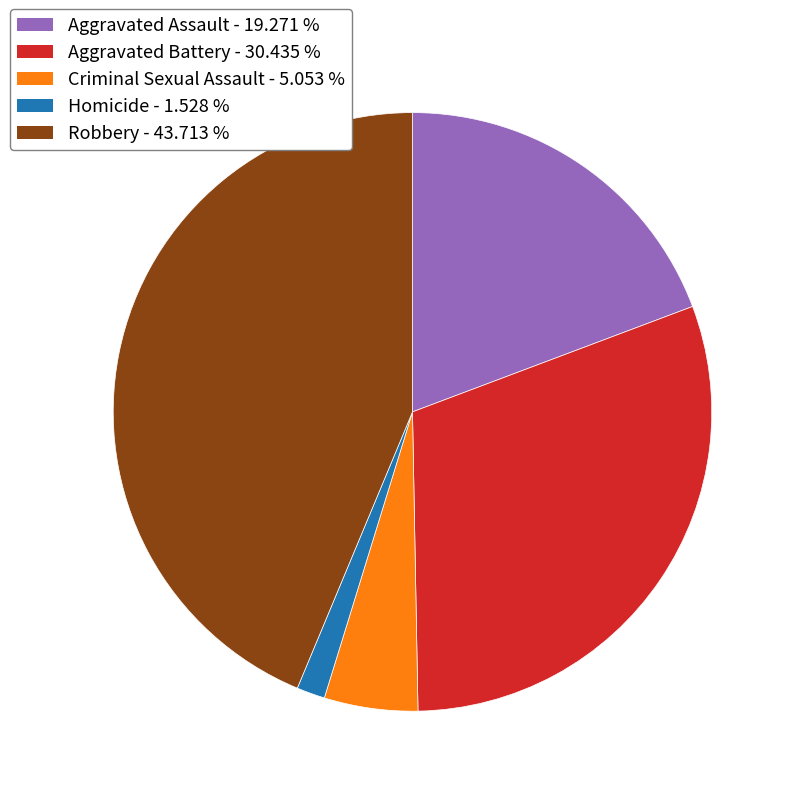

Rank the categories by value from highest to lowest.

Robbery, Aggravated Battery, Aggravated Assault, Criminal Sexual Assault, Homicide